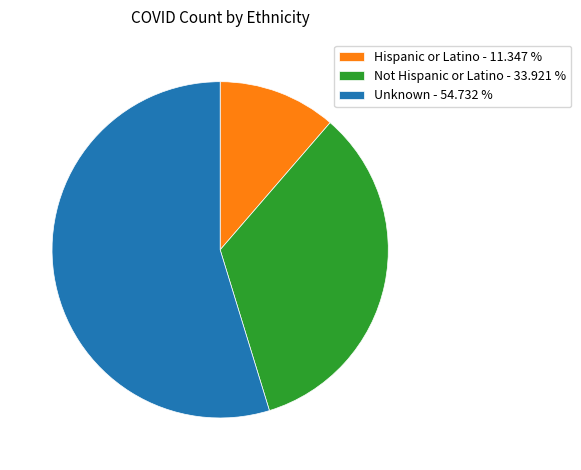

Is the sum of Not Hispanic or Latino - 33.921 % and Hispanic or Latino - 11.347 % greater than half?

No